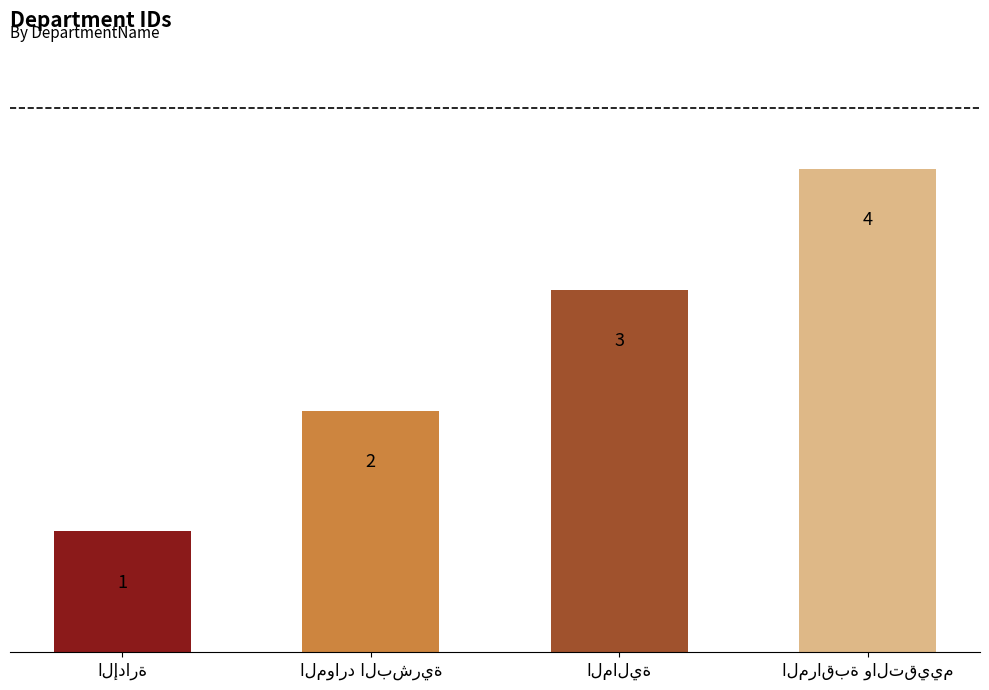

What is the maximum value shown in the chart?

4